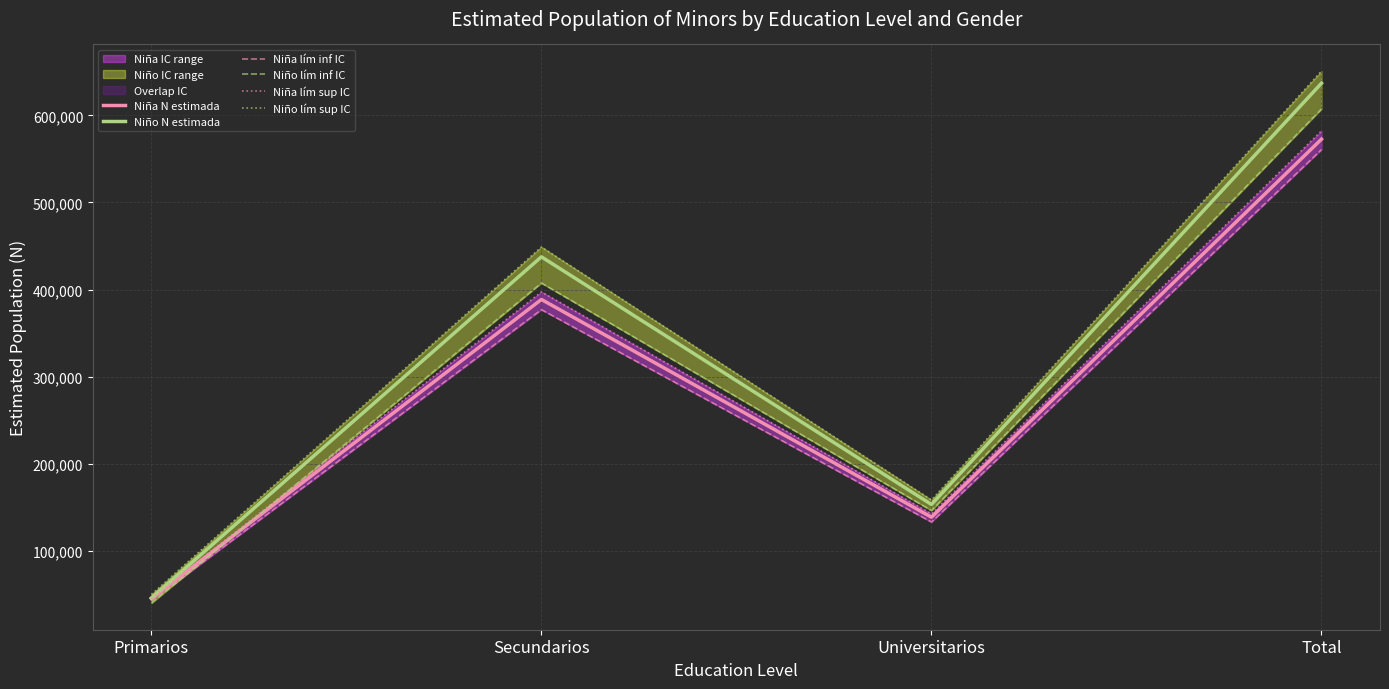

Where do Niño lím inf IC and Niña lím sup IC first cross each other?

Primarios and Secundarios